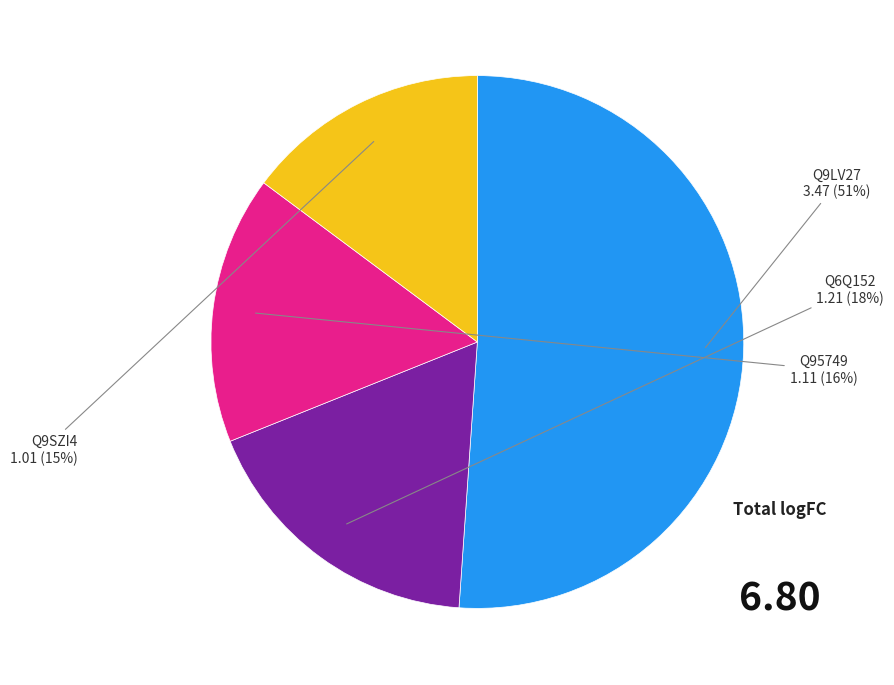

How many slices are in this pie chart?

4